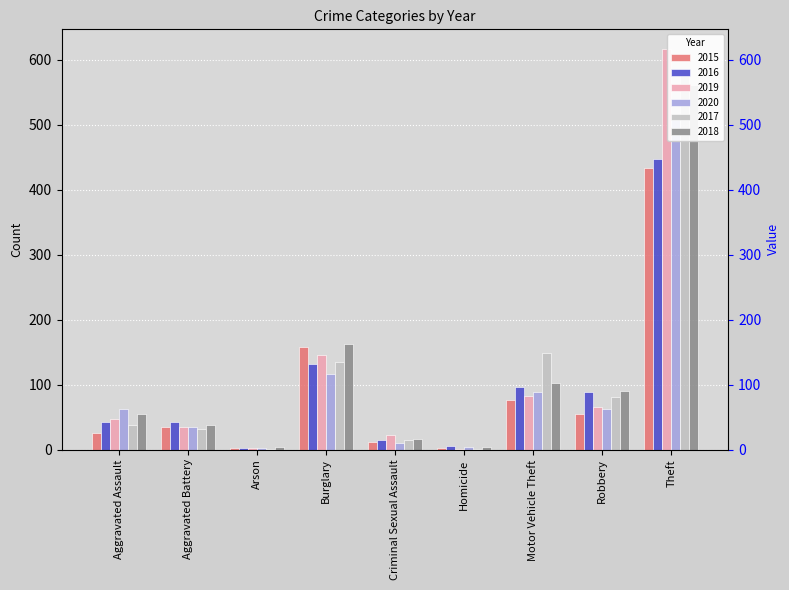

What is the value of the 2019 bar at the 2nd from the left?

35